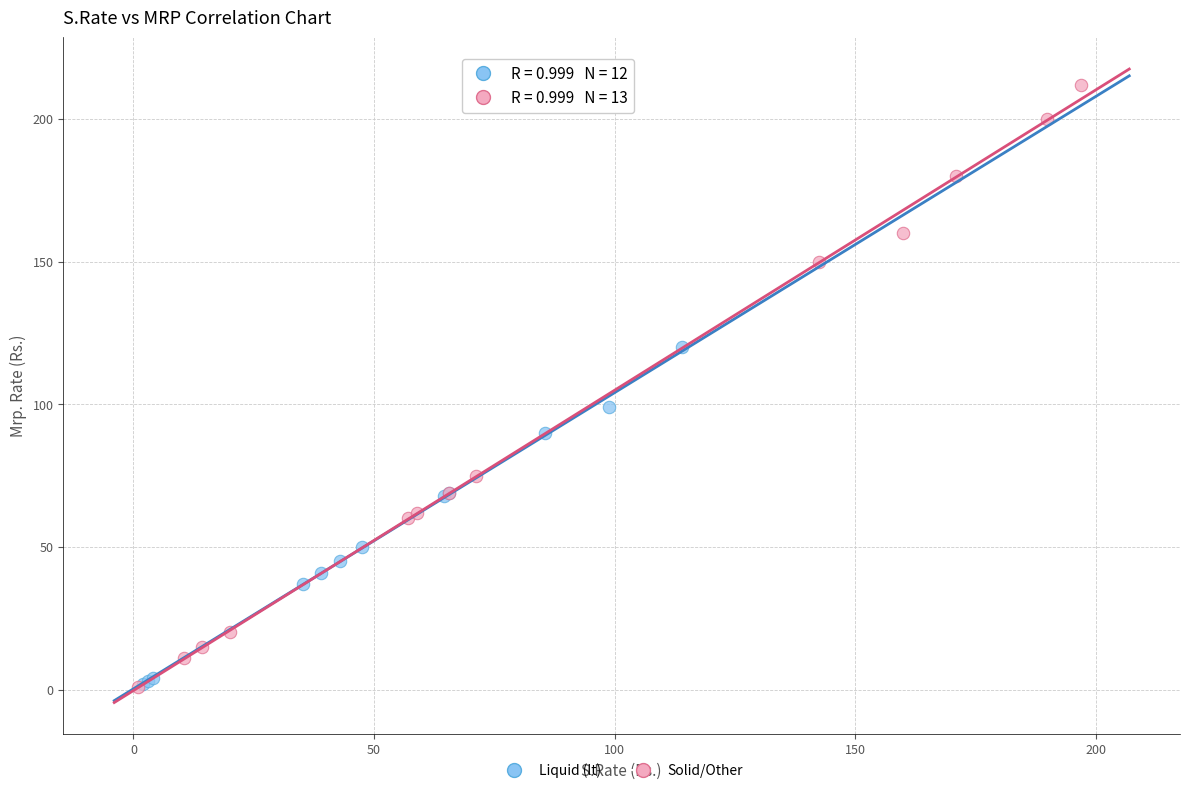

What are all the series names shown in the legend?

Liquid (lt), Solid/Other